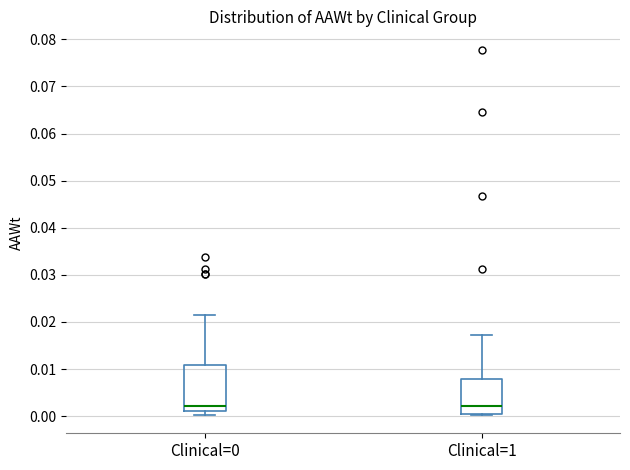

Which box is the tallest, from its lower edge to its upper edge?

Clinical=0